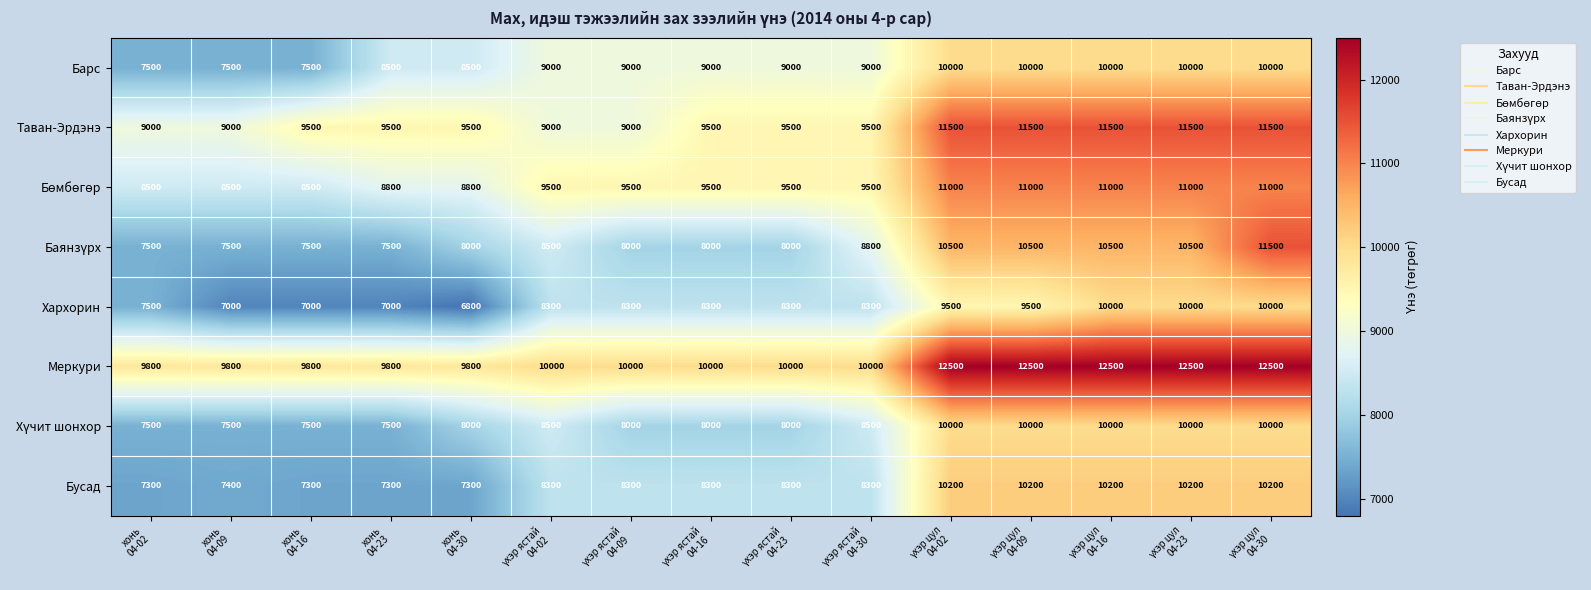

What is the maximum value shown in the chart?

12500